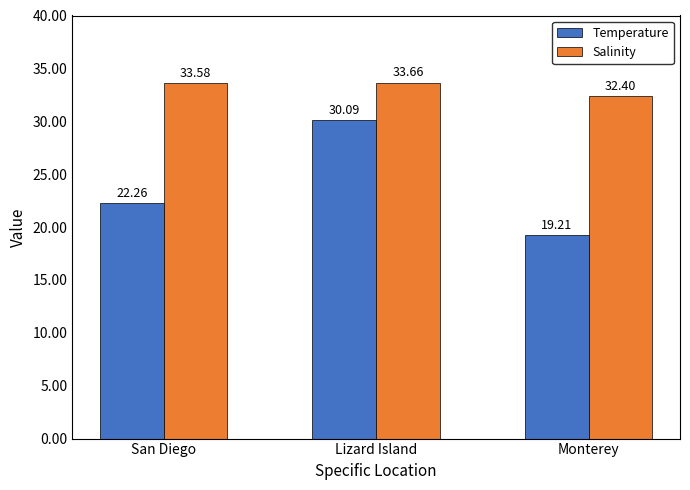

Reading left to right, transcribe all the data shown in this chart.

Temperature: San Diego=22.3	Lizard Island=30.1	Monterey=19.2
Salinity: San Diego=33.6	Lizard Island=33.7	Monterey=32.4